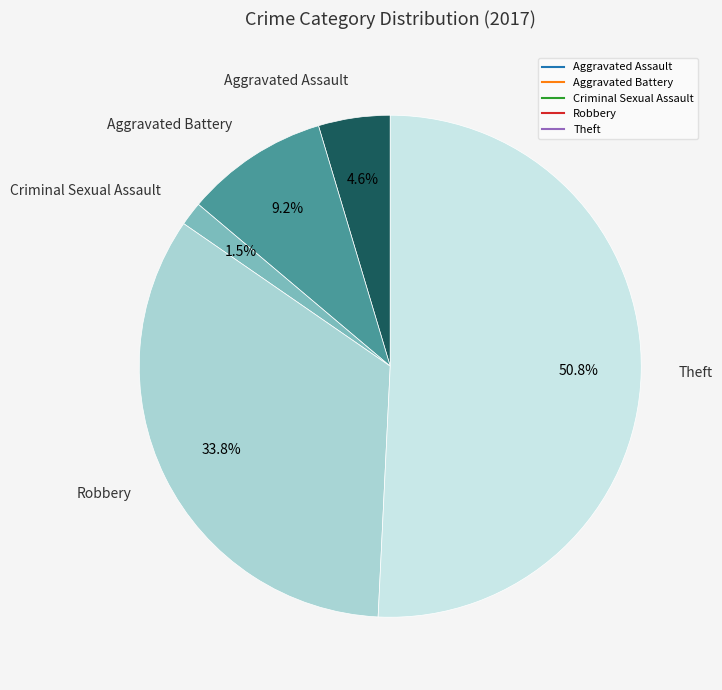

To the nearest percent, what is the average slice percentage?

20%